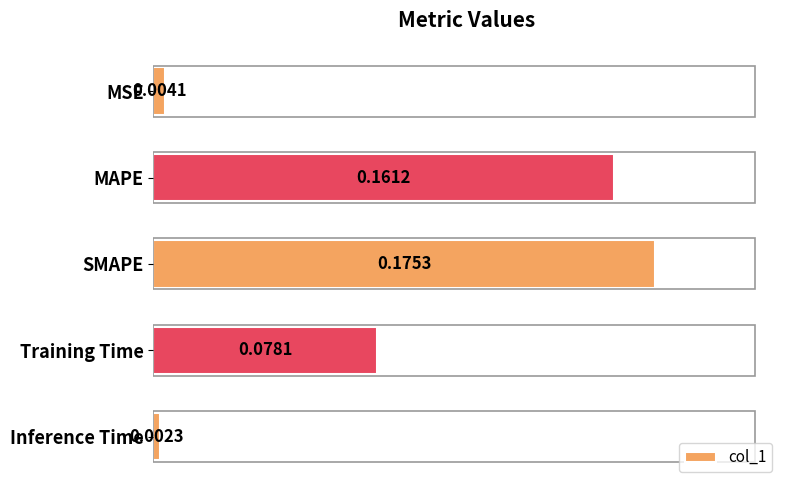

Which has a higher value, Training Time or SMAPE?

SMAPE